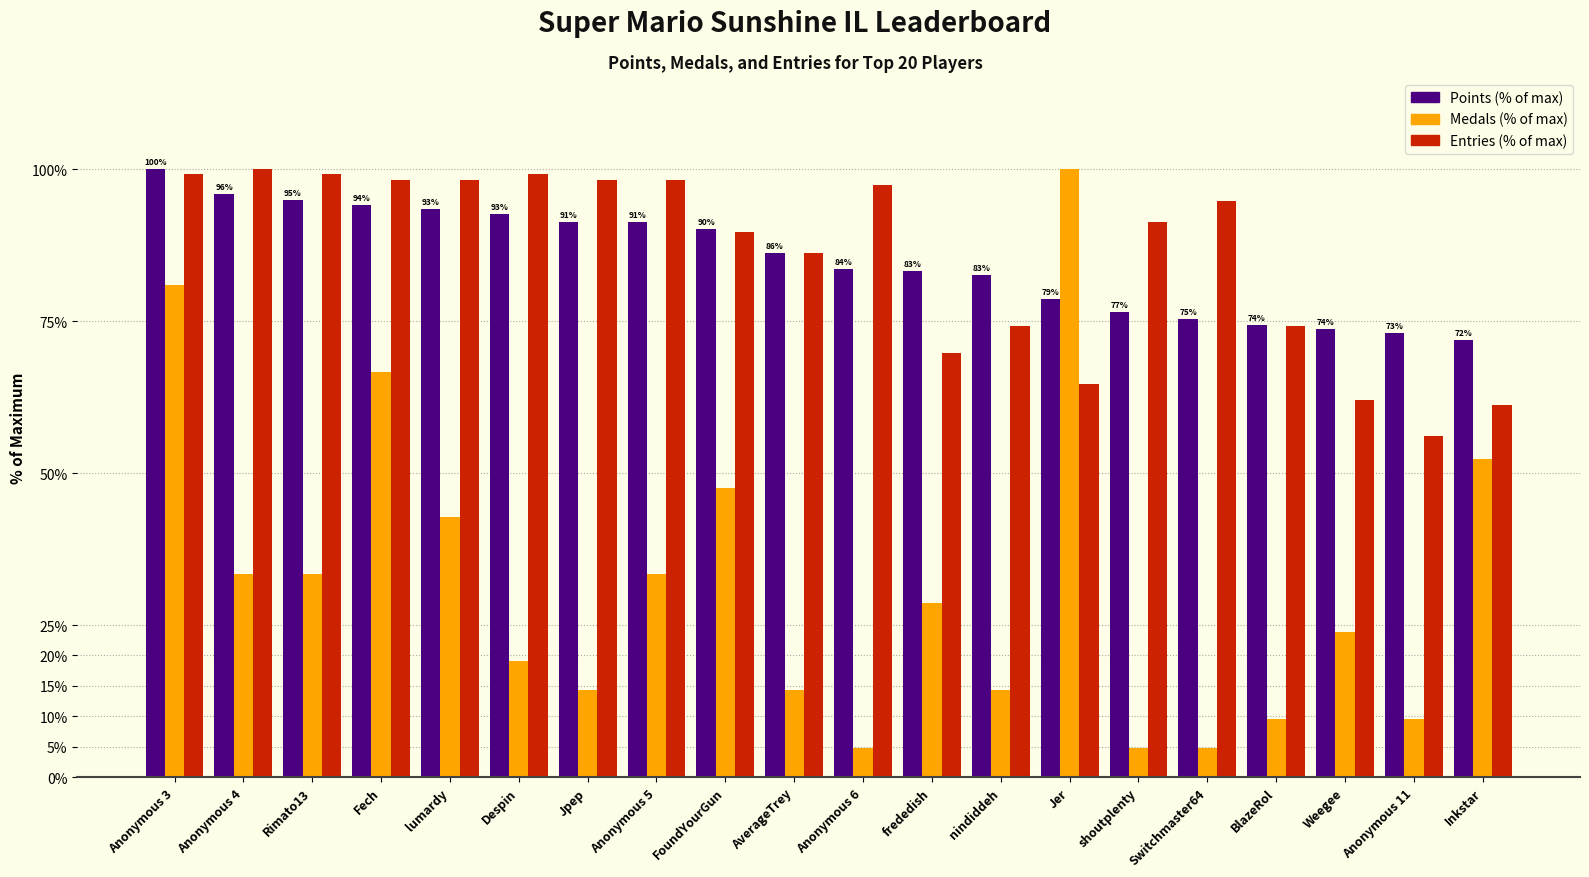

What is the difference between the highest and lowest values at Anonymous 3?

19.0